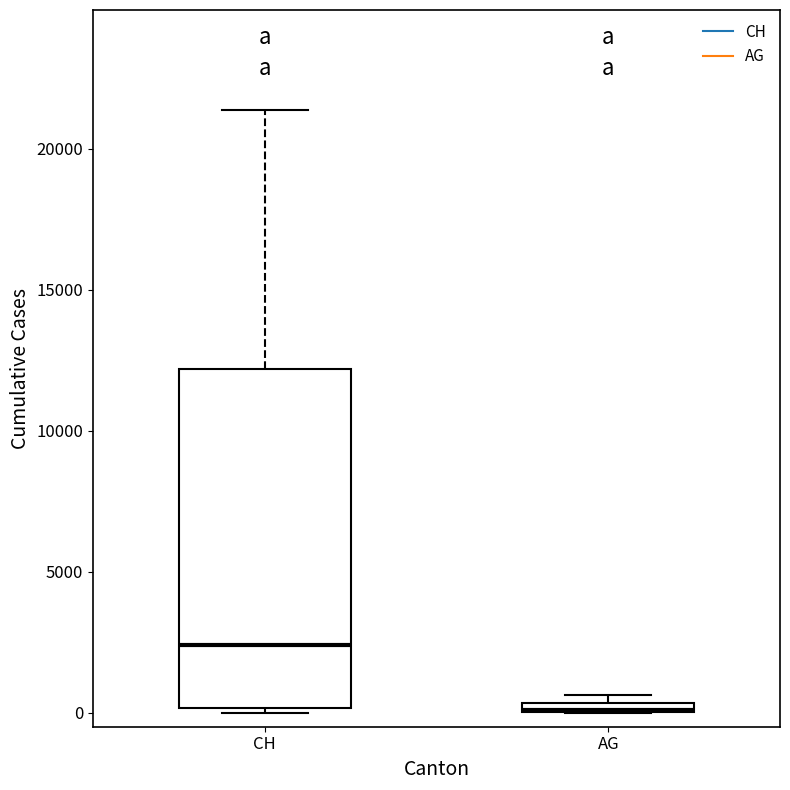

Where is the lower edge of the box for AG on the y-axis? The values are not printed on the chart, so give them approximately, as read against the axis.

0